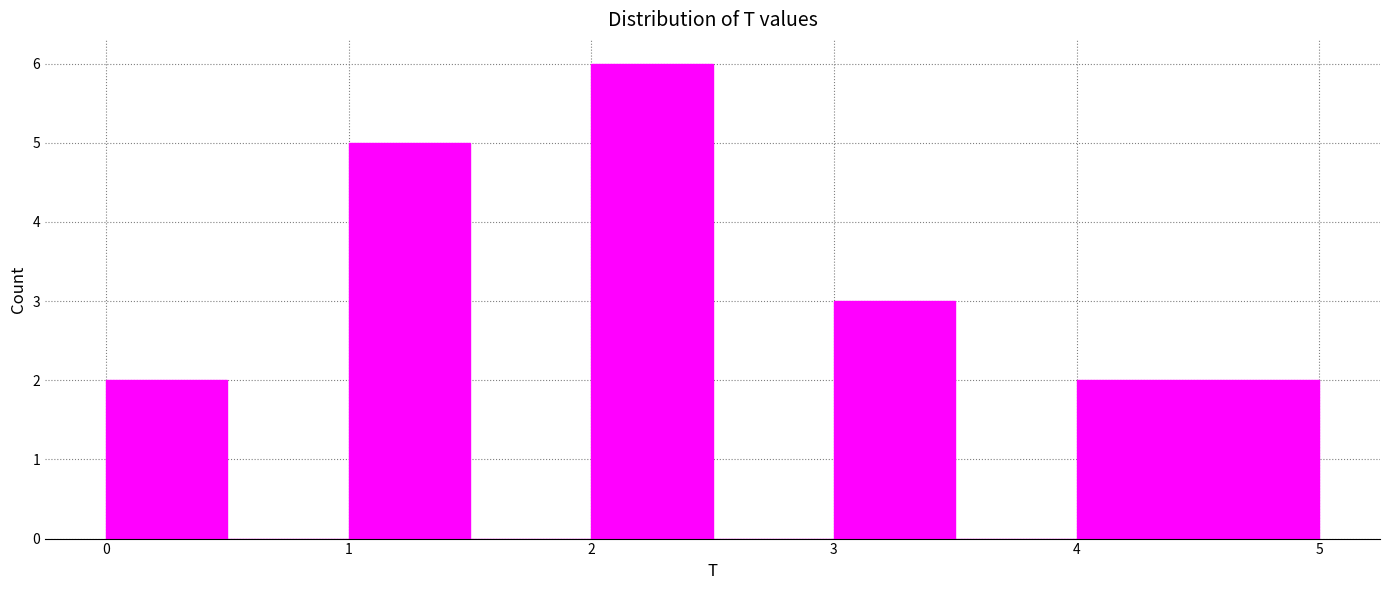

Which range on the x-axis has the tallest bar?

2.0 to 2.5